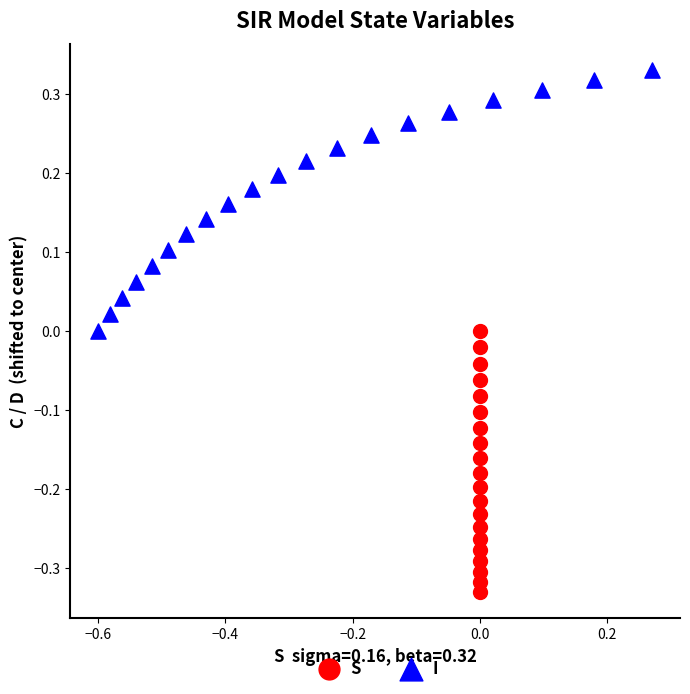

Which series reaches the maximum Y coordinate?

I